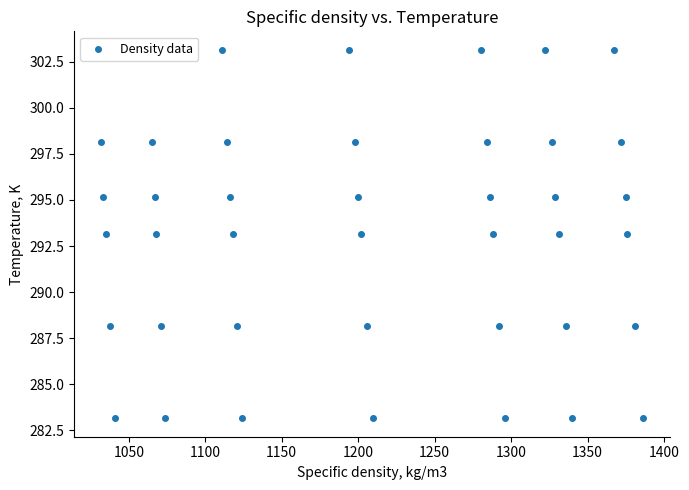

What is the range of X values (max minus min)?

354.0